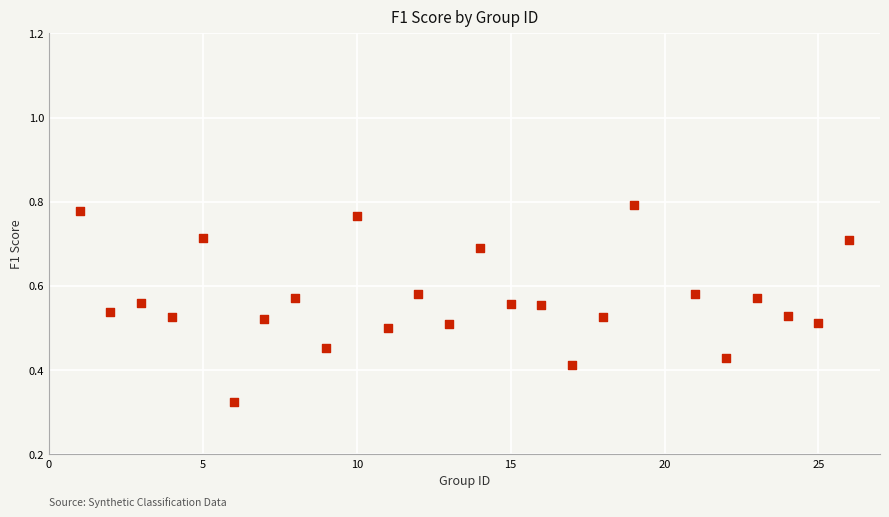

What is the range of X values (max minus min)?

25.0